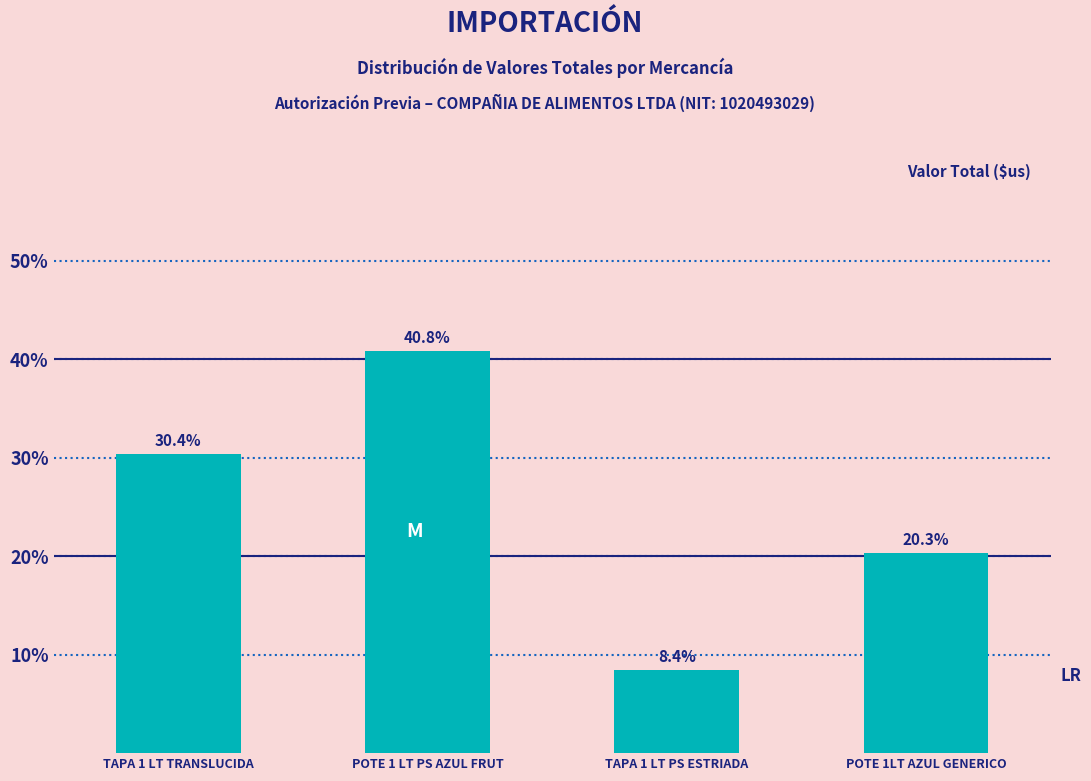

Reading left to right, list all the values displayed in this chart.

30.4	40.8	8.4	20.3